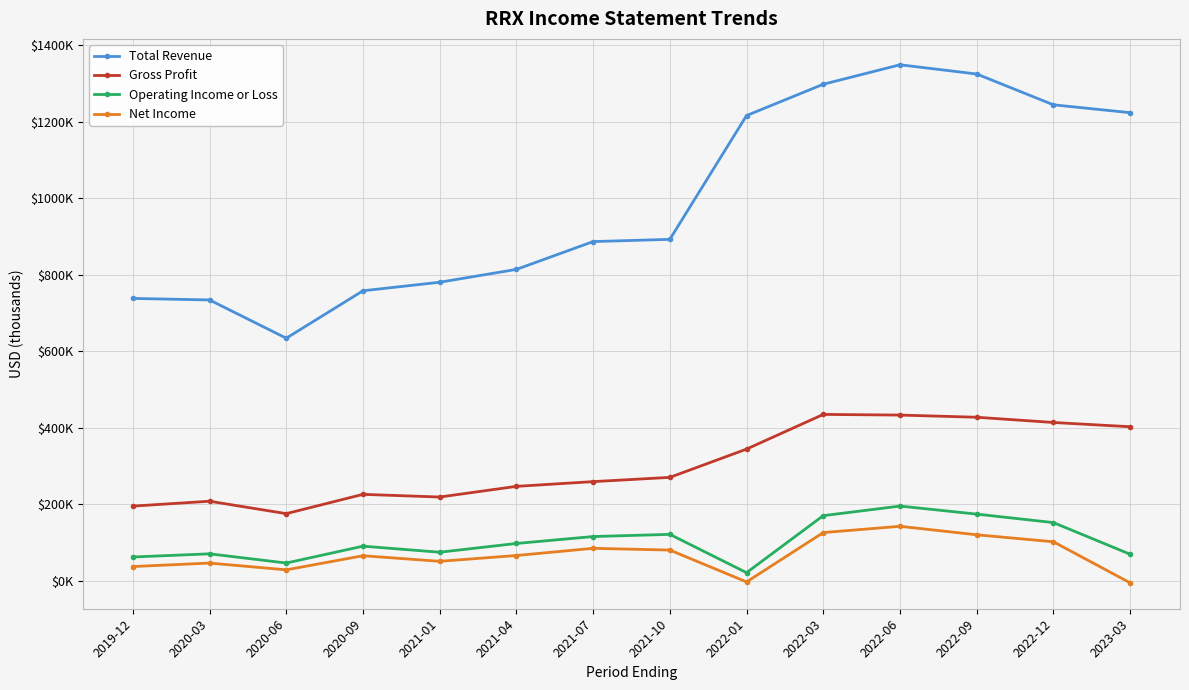

Between 2019-12 and 2021-10, which series saw the biggest shift?

Total Revenue